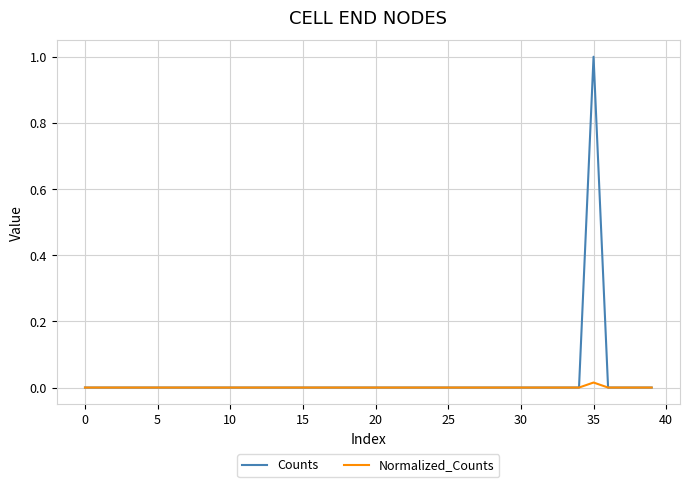

Which series has the widest spread of values?

Counts